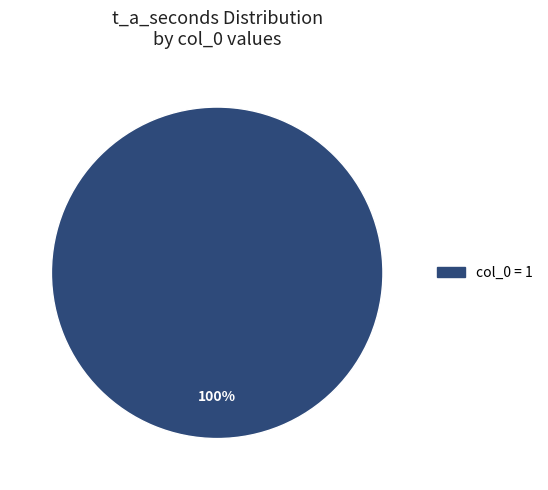

How many segments does this pie chart have?

1